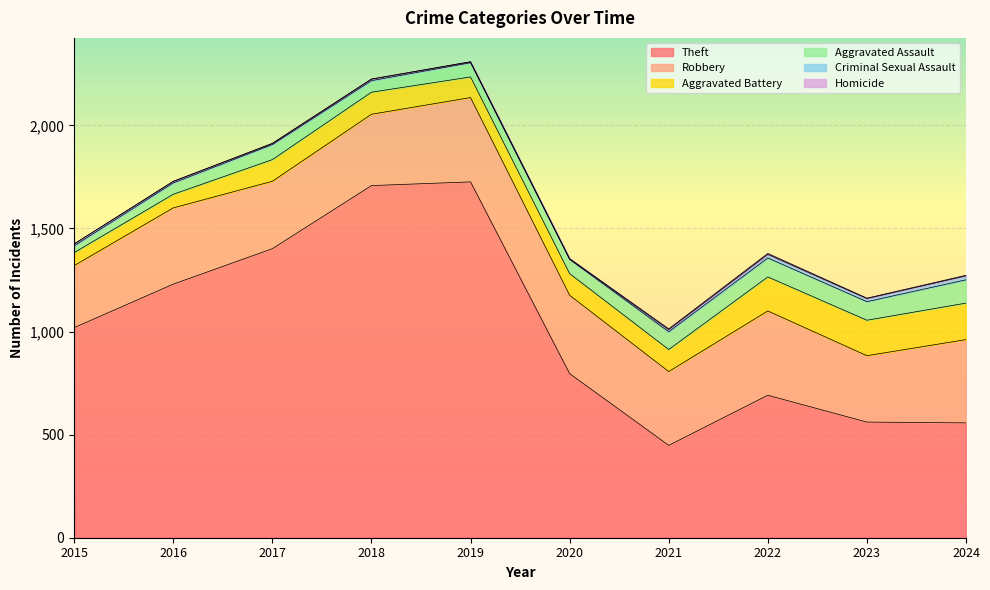

In Homicide, how many points are lower than both neighbors (excluding endpoints)?

1